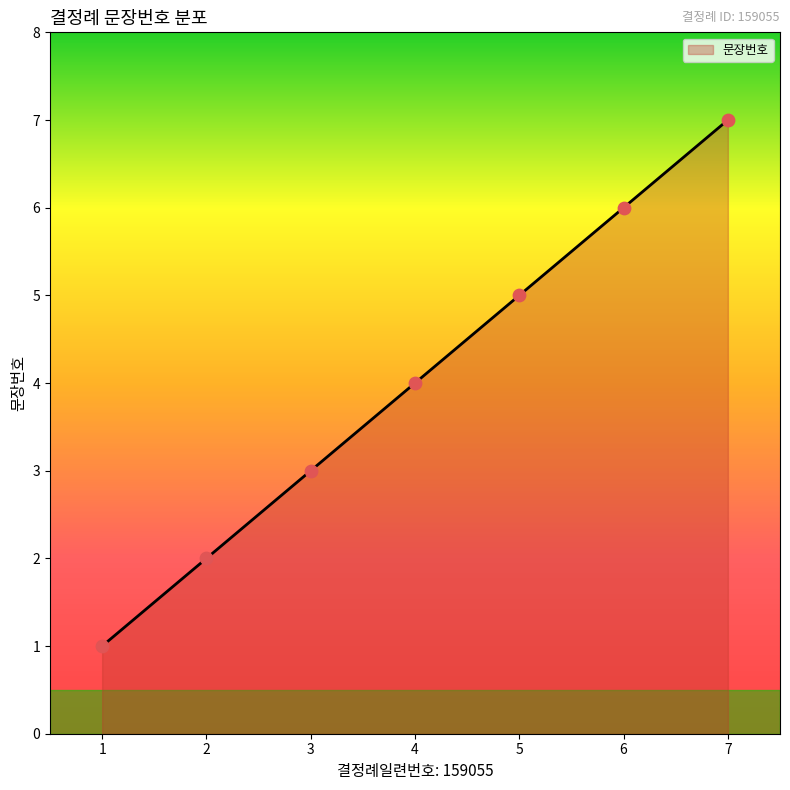

Between 1 and 5, which is larger?

5